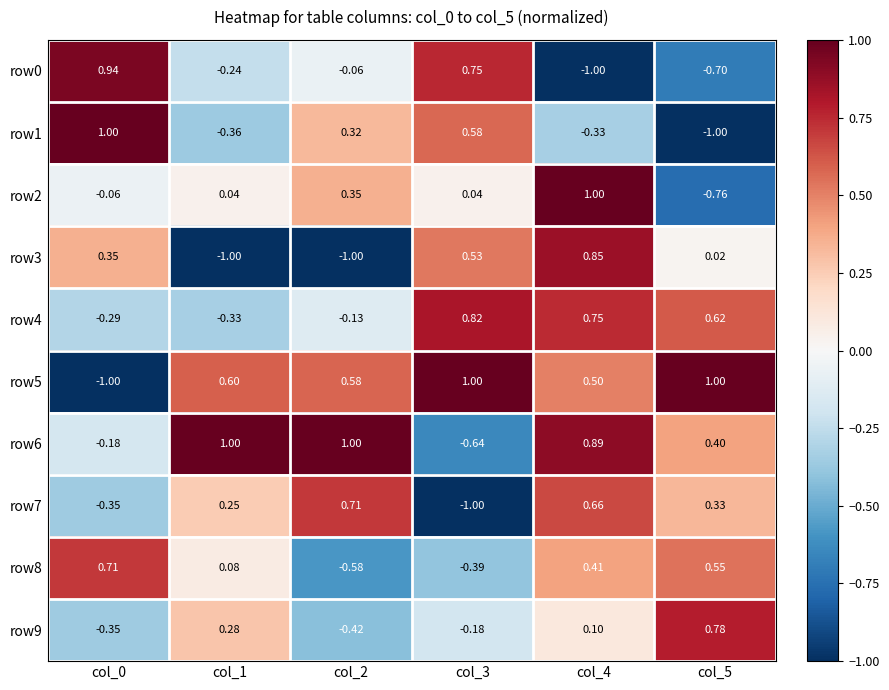

How many values in the row8 series exceed 0?

4